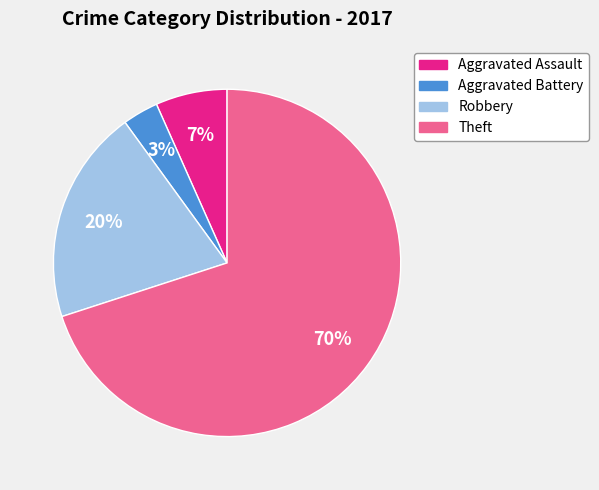

Combined, do Theft and Aggravated Battery account for over 50%?

Yes